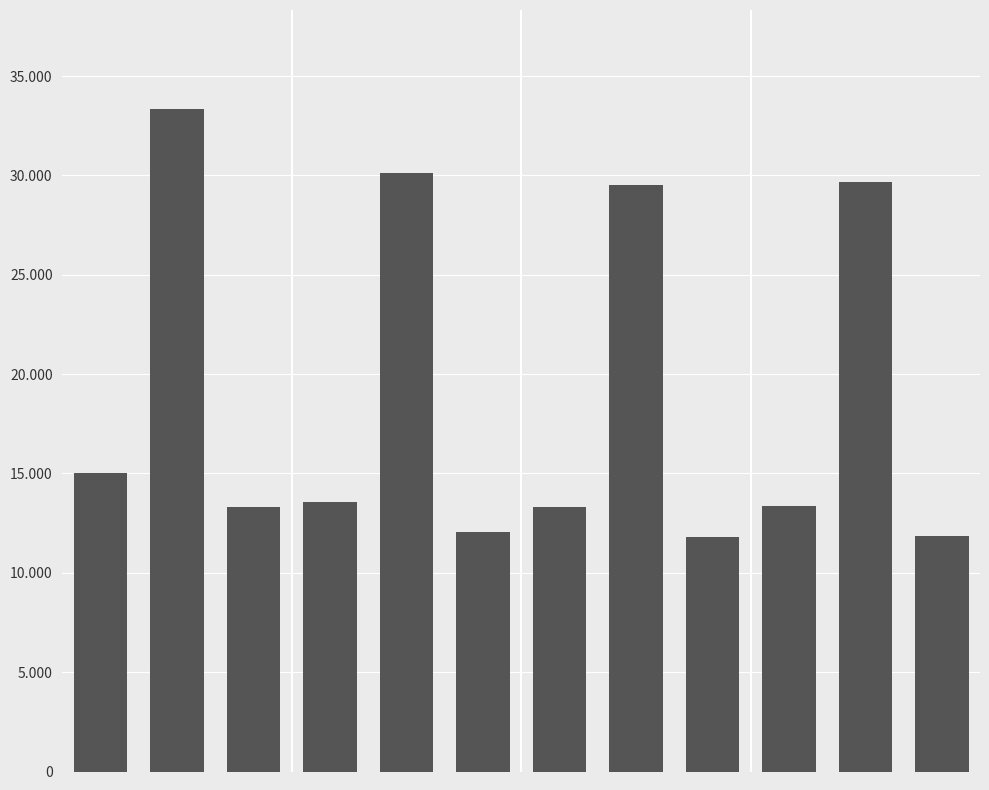

Where is the data nearest to the value 22565?

7